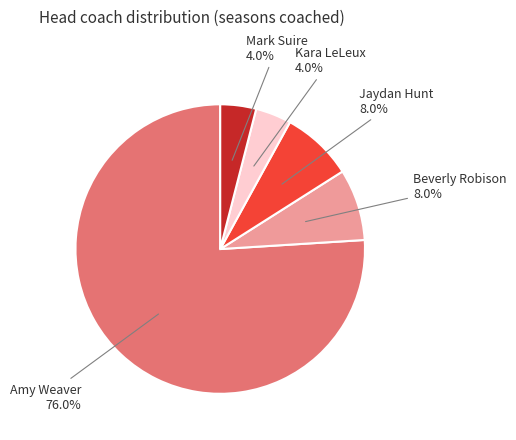

Which slice is the largest?

Amy Weaver